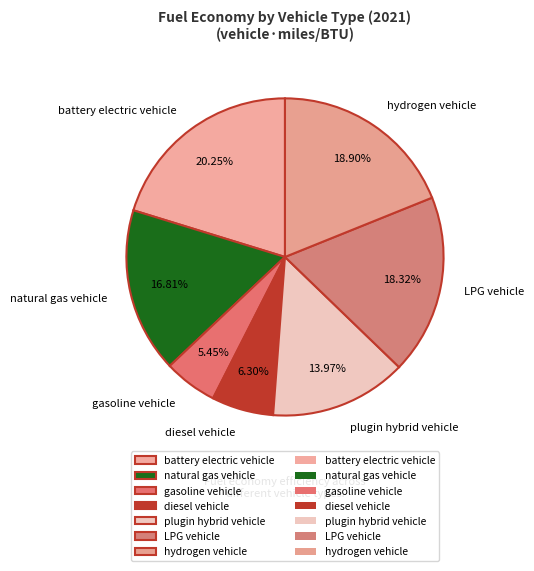

How much of the chart is everything except plugin hybrid vehicle?

86.0%